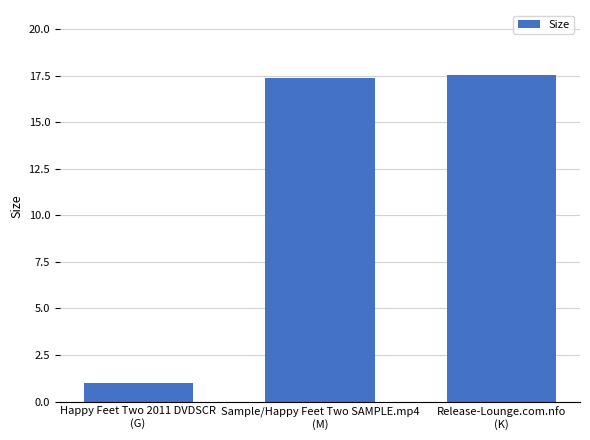

Reading right to left, extract all data points from this chart.

Release-Lounge.com.nfo
(K)=17.5	Sample/Happy Feet Two SAMPLE.mp4
(M)=17.4	Happy Feet Two 2011 DVDSCR
(G)=1.0